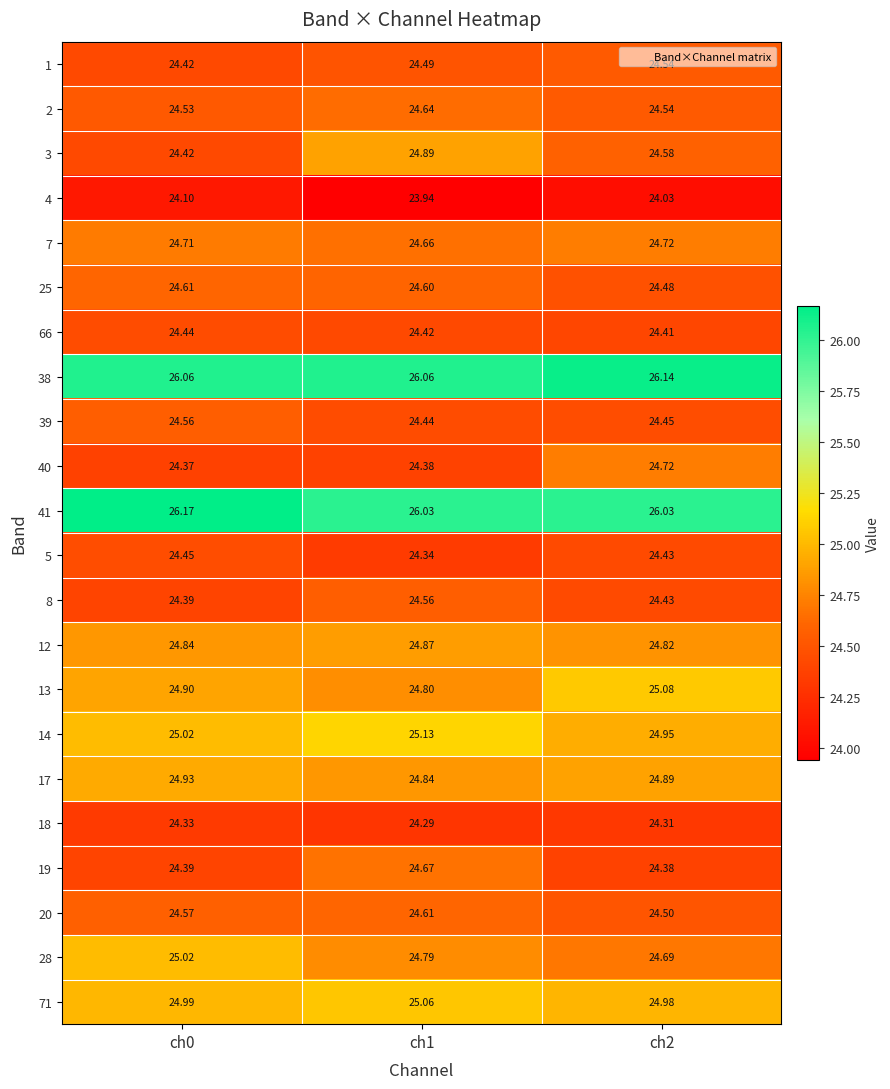

Is the value of 18 at ch0 greater than the value of 41 at ch2?

No